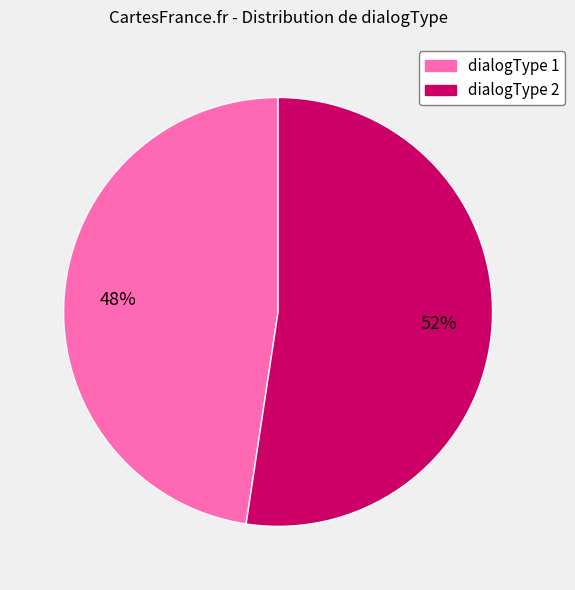

To the nearest percent, what is the average slice percentage?

50%